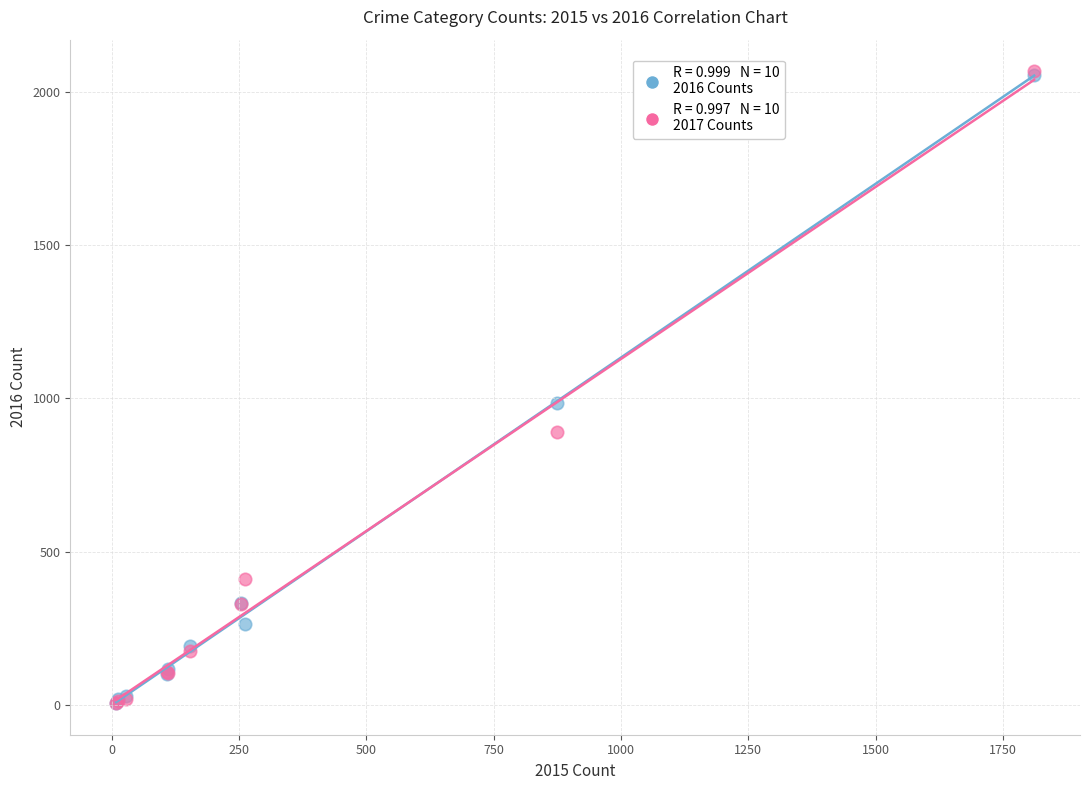

Across all series, what Y value is closest to 1036?

984